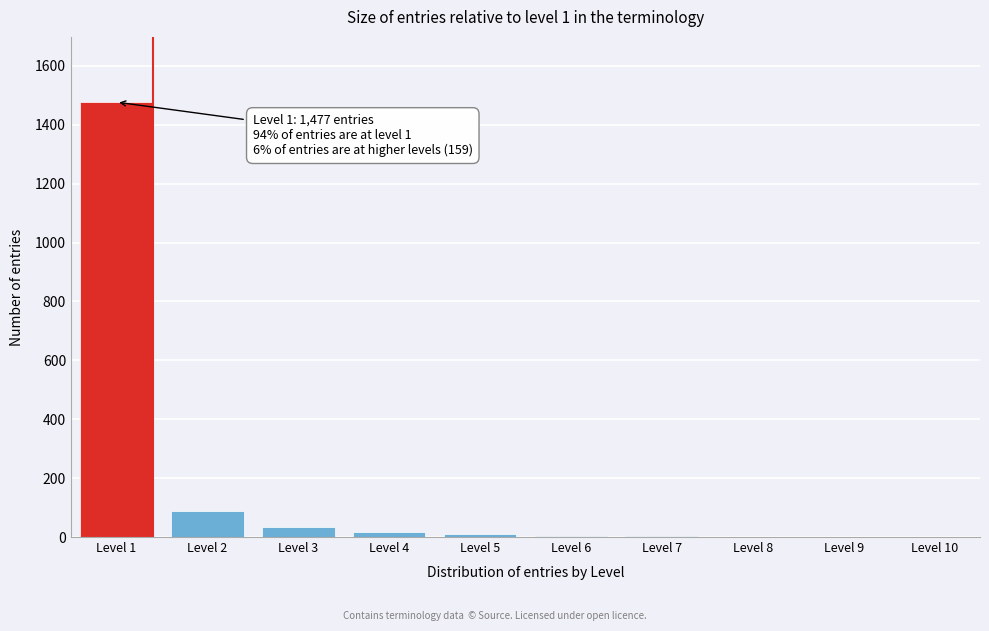

At which label is the value closest to 739?

Level 2